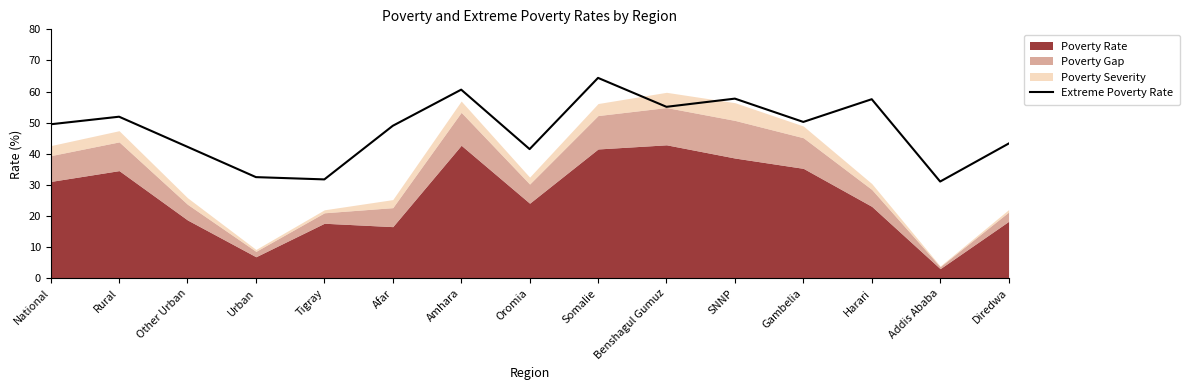

The chart shows a value of 49.5 at Addis Ababa. True or false?

False